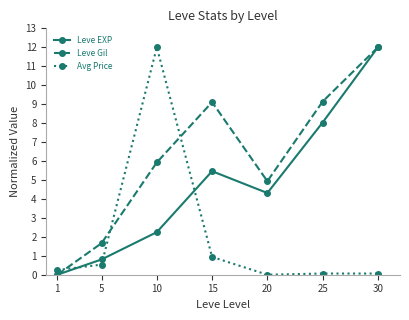

Reading right to left, transcribe all the data shown in this chart.

Leve EXP: 12.0	8.0	4.3	5.5	2.2	0.8	0.0
Leve Gil: 12.0	9.1	4.9	9.1	5.9	1.7	0.0
Avg Price: 0.1	0.1	0.0	0.9	12.0	0.5	0.2